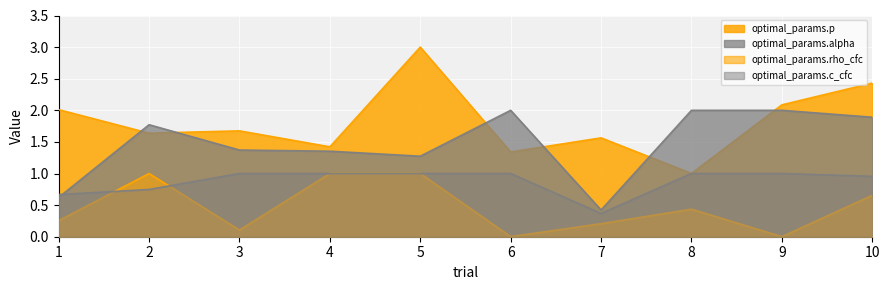

After their last crossing, which series has the higher values: optimal_params.rho_cfc or optimal_params.c_cfc?

optimal_params.c_cfc